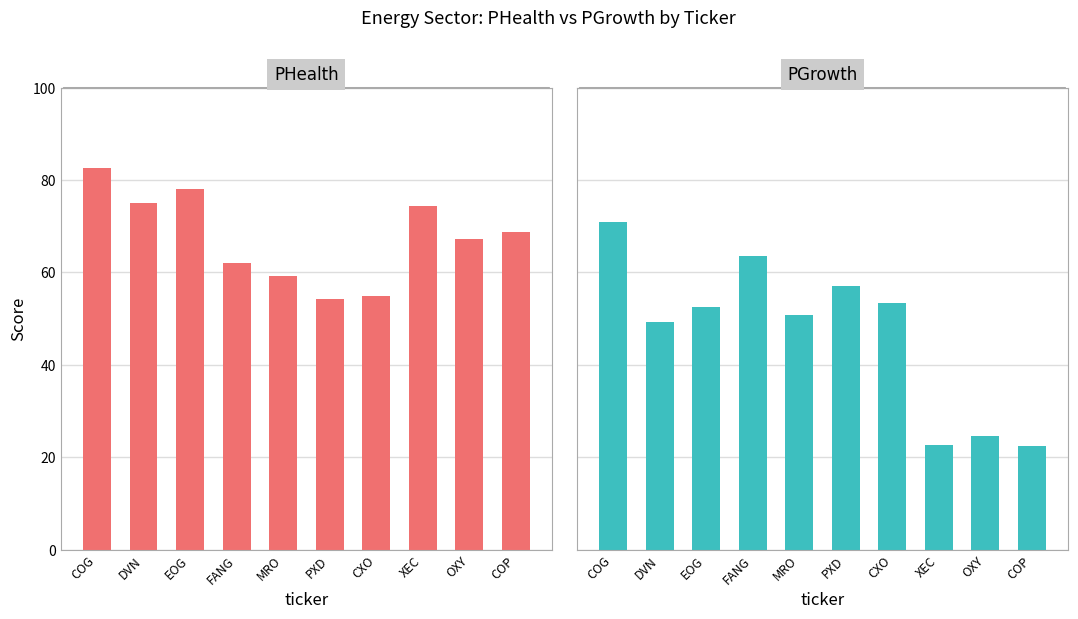

What is the approximate value of PGrowth at COG?

70.9